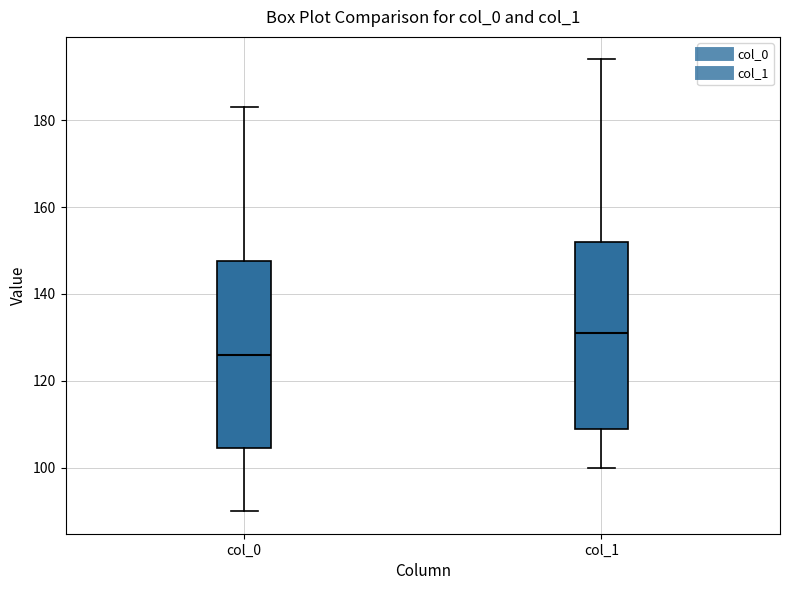

Reading left to right, read every box against the y-axis: the position of its median line, the range the box covers, and the ends of its whiskers. The values are not printed on the chart, so give them approximately, as read against the axis.

col_0: median 126, box 104 to 148, whiskers 90 to 184
col_1: median 132, box 110 to 152, whiskers 100 to 194